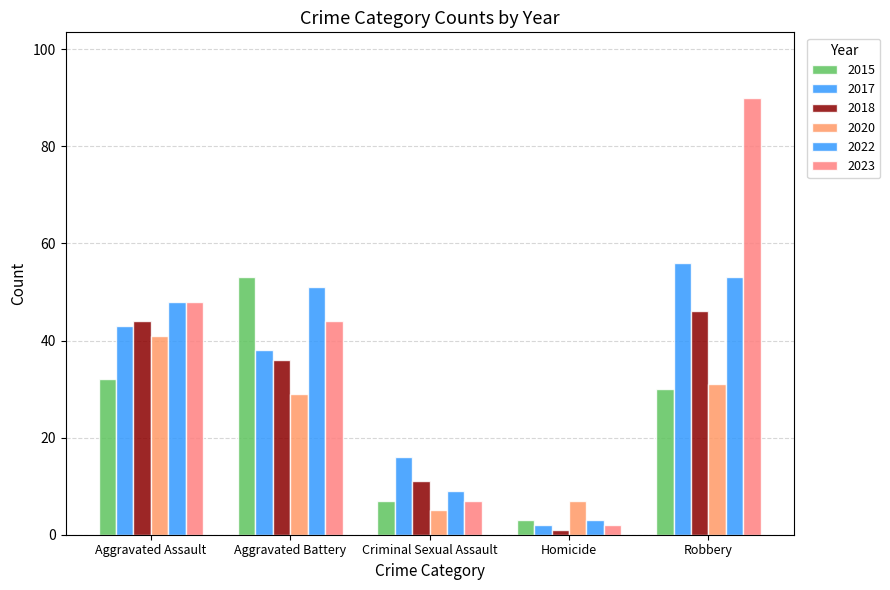

List the series in order of their peak value, lowest first.

2020, 2018, 2015, 2022, 2017, 2023